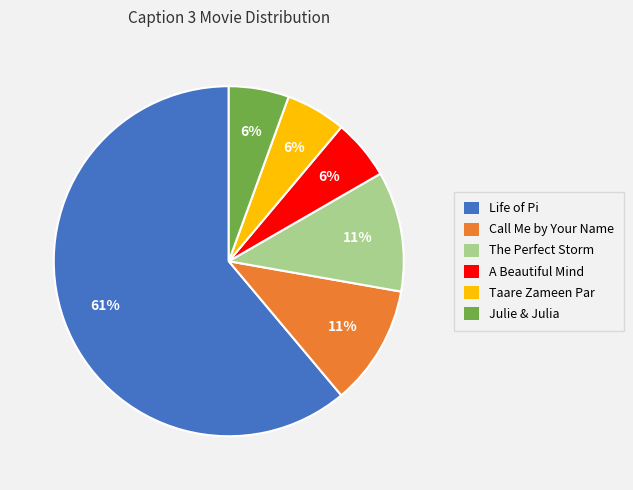

Which slice is the largest?

Life of Pi